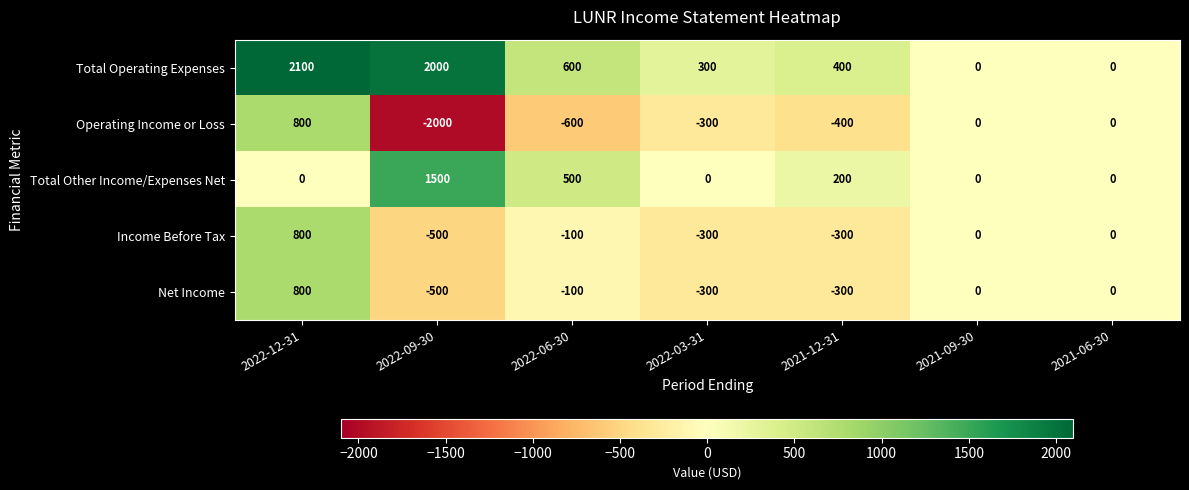

The Total Other Income/Expenses Net series shows 682 at 2022-06-30. True or false?

False